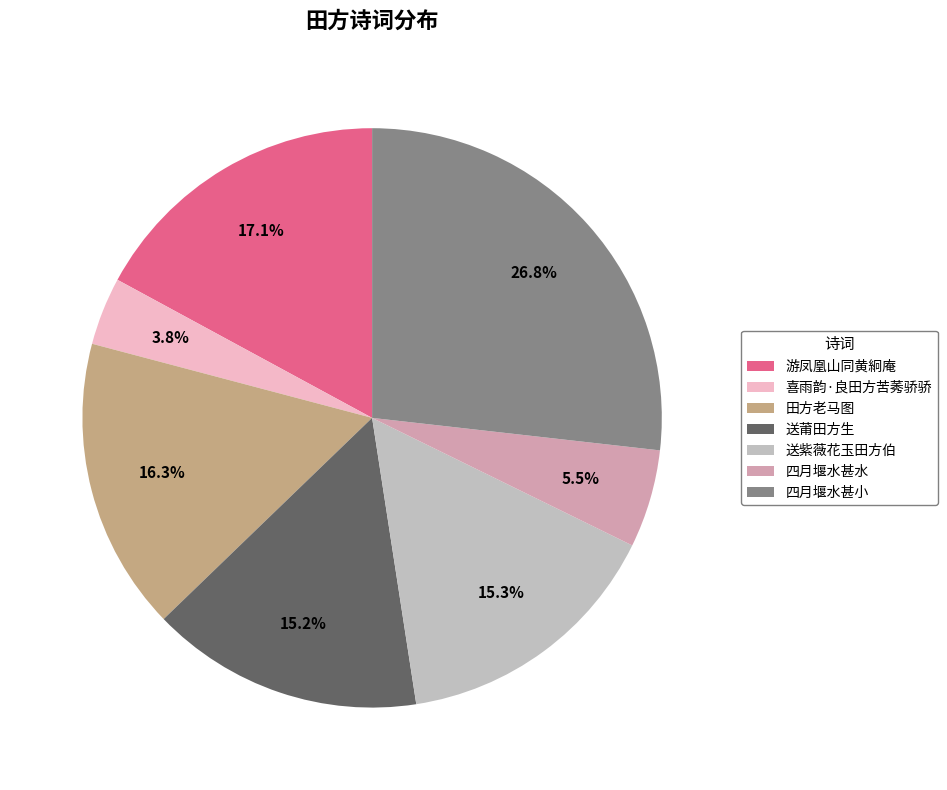

Is there any slice that represents more than half of the pie?

No